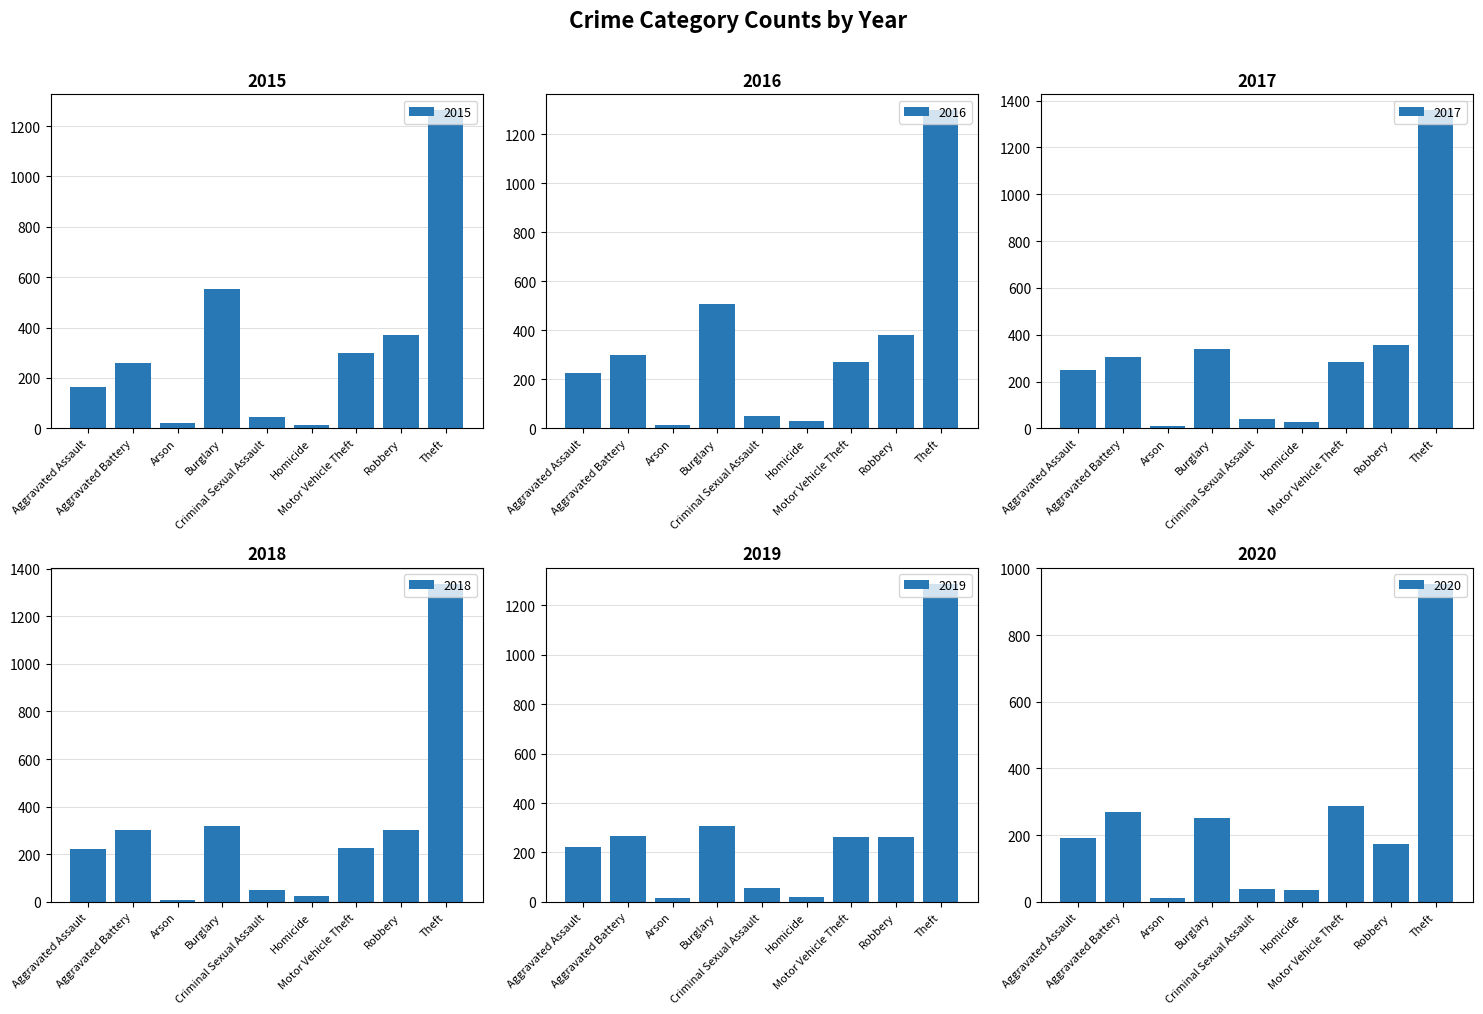

Reading left to right, what are all the values shown in this chart?

2015: 164	260	22	552	43	13	299	372	1263
2016: 225	298	14	505	51	28	272	381	1297
2017: 251	303	12	339	41	27	285	356	1359
2018: 220	302	8	319	51	23	225	302	1337
2019: 220	267	16	308	54	21	262	264	1288
2020: 192	269	12	252	39	34	287	174	954